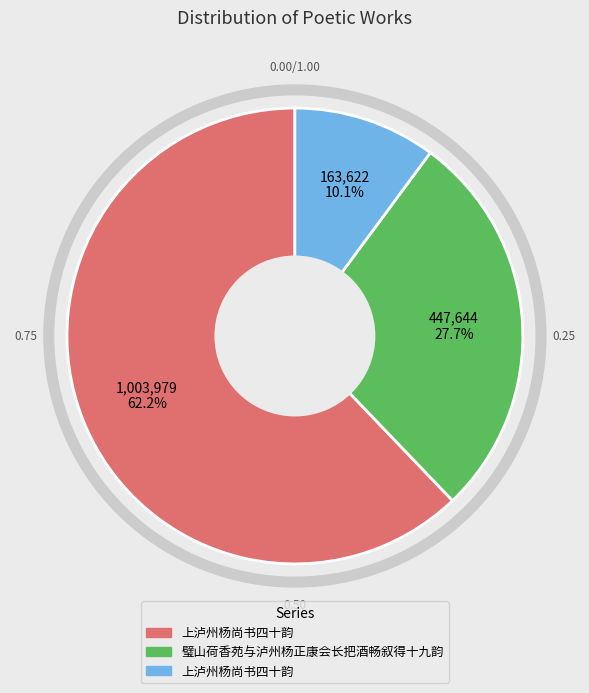

Is there a majority slice in this chart?

Yes